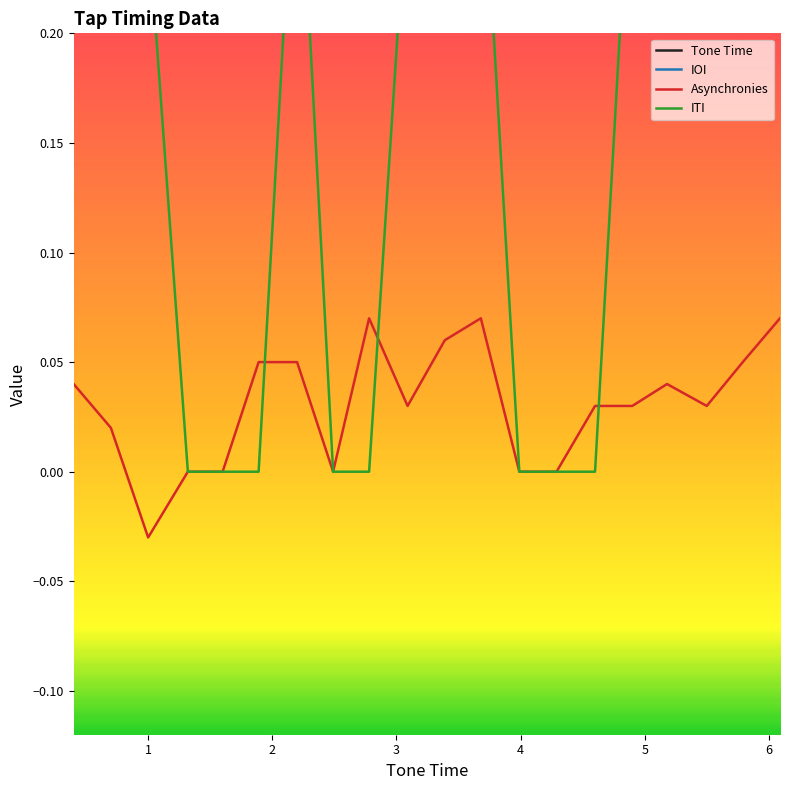

Which category has the lowest value across all series?

1